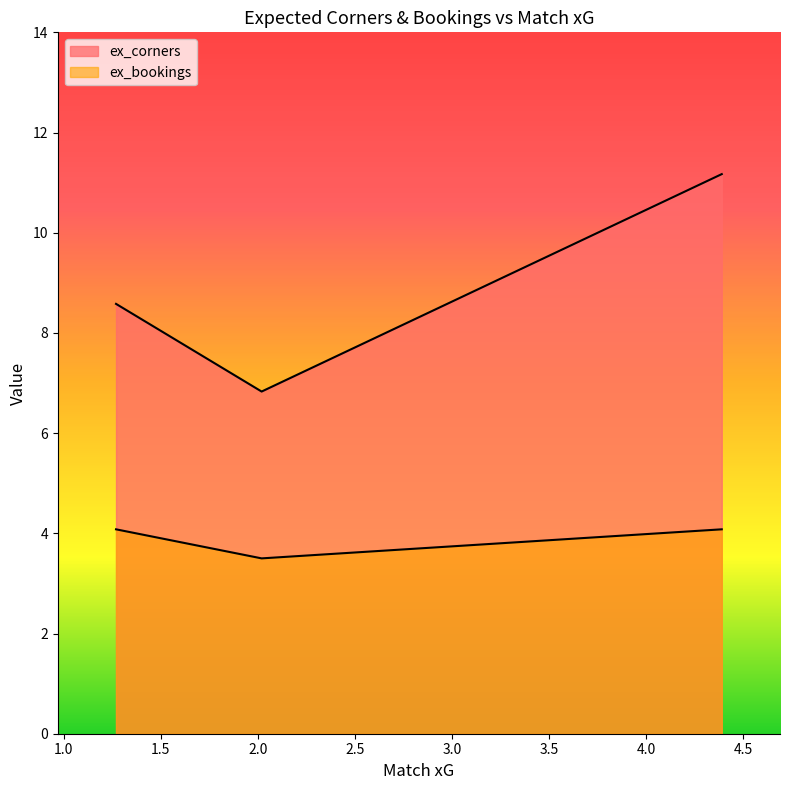

What is the smallest value displayed?

3.5